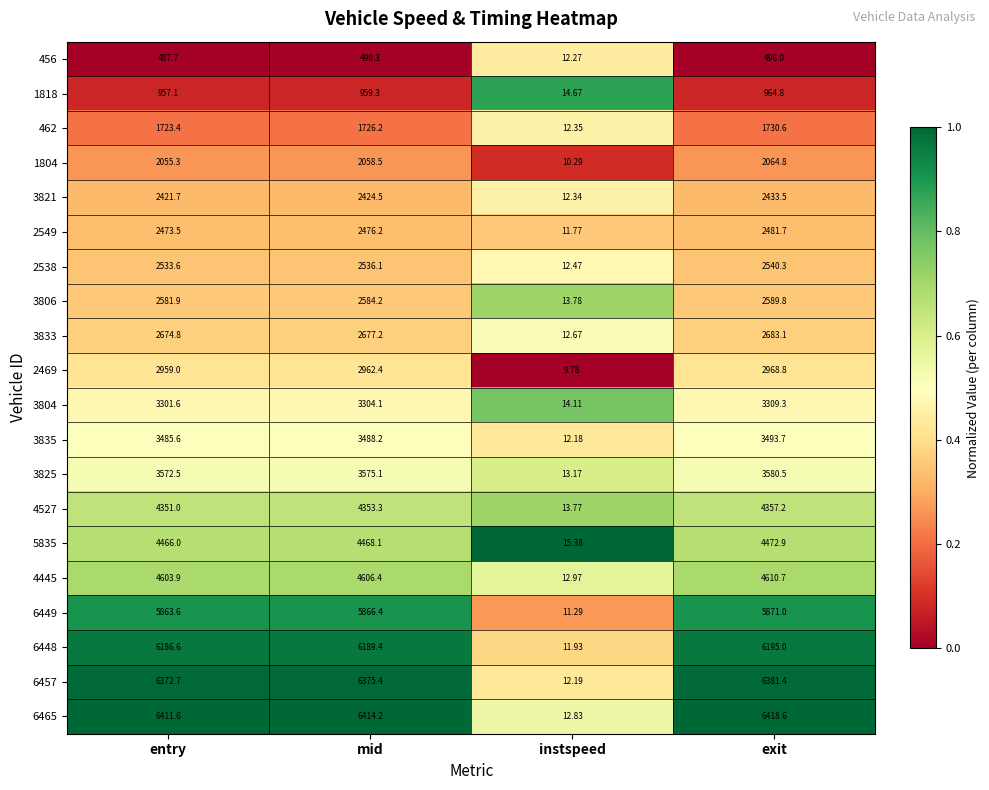

Rank the categories by 3821 value from highest to lowest.

exit, mid, entry, instspeed